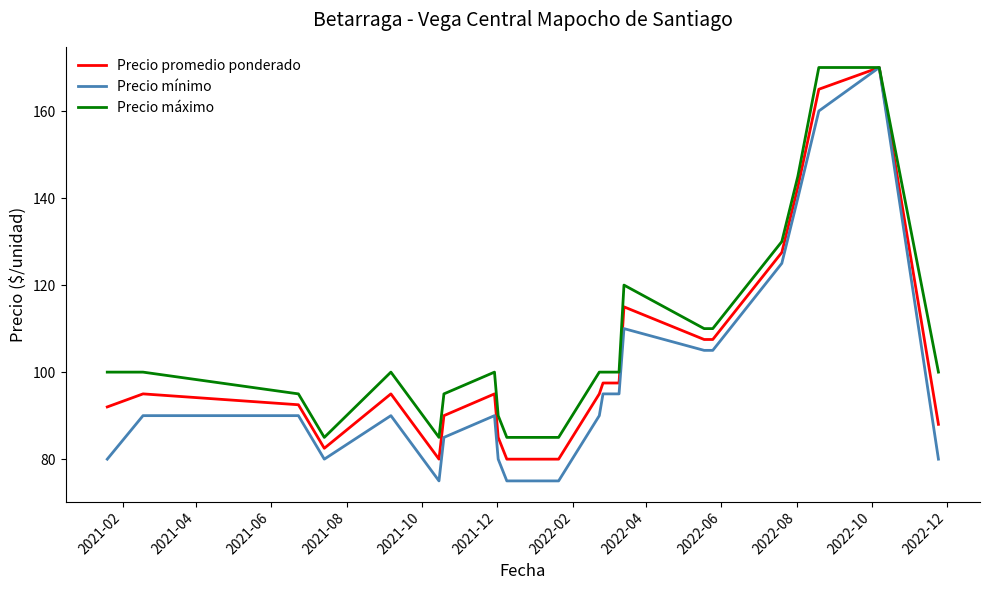

Which series has the largest total across all categories?

Precio máximo